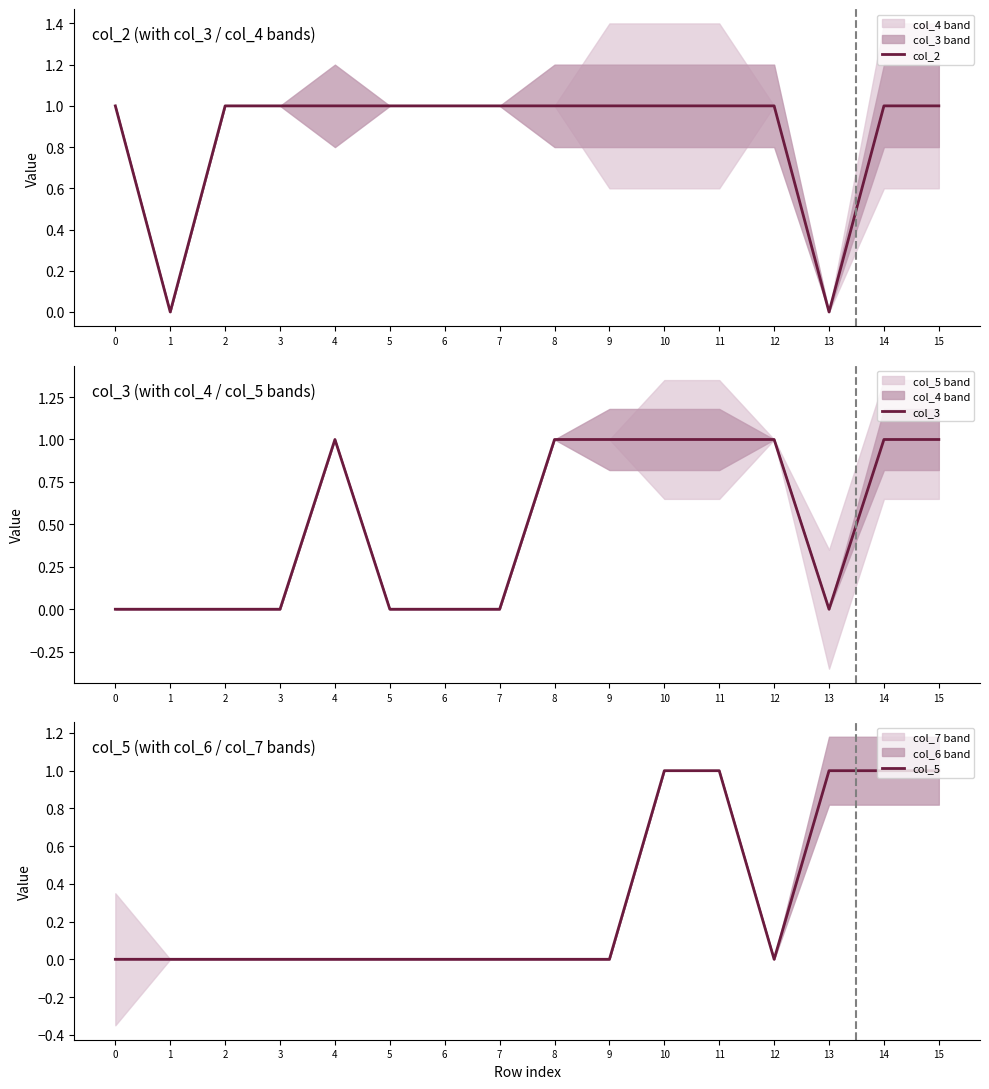

How many lines are shown in the chart?

3